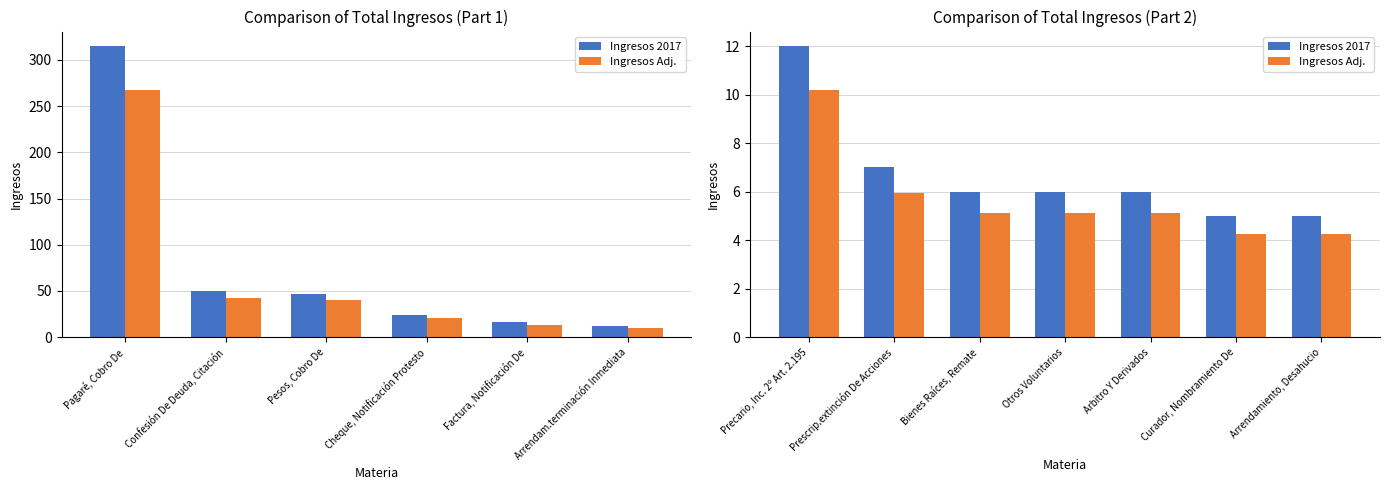

How many data points in Ingresos Adj. are above 5?

5